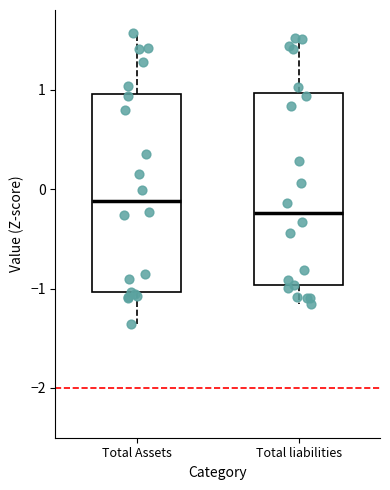

Which box has the highest median line?

Total Assets